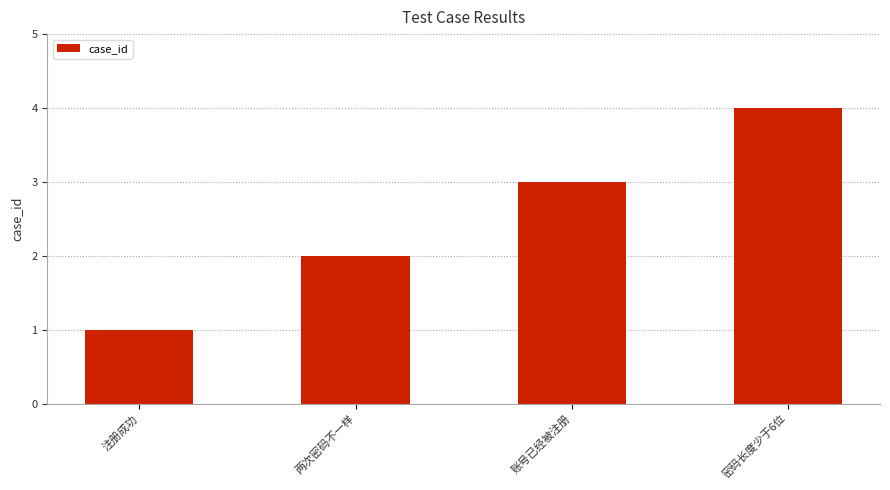

Reading left to right, transcribe all the data shown in this chart.

1	2	3	4